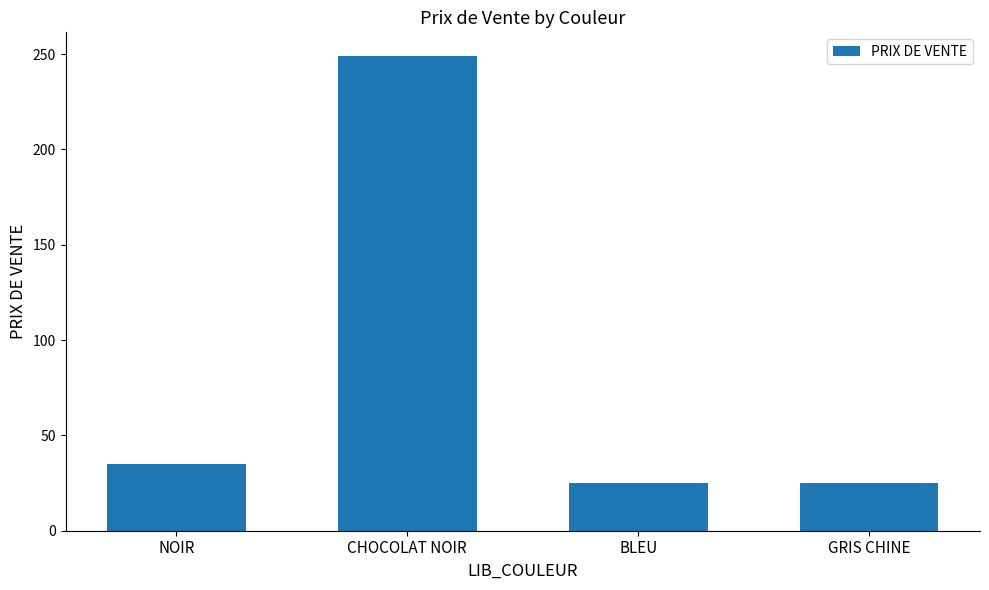

Where is the data nearest to the value 137?

NOIR